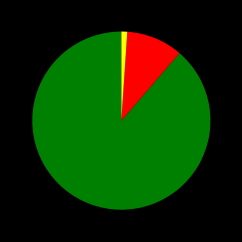

Is there any slice that represents more than half of the pie?

Yes